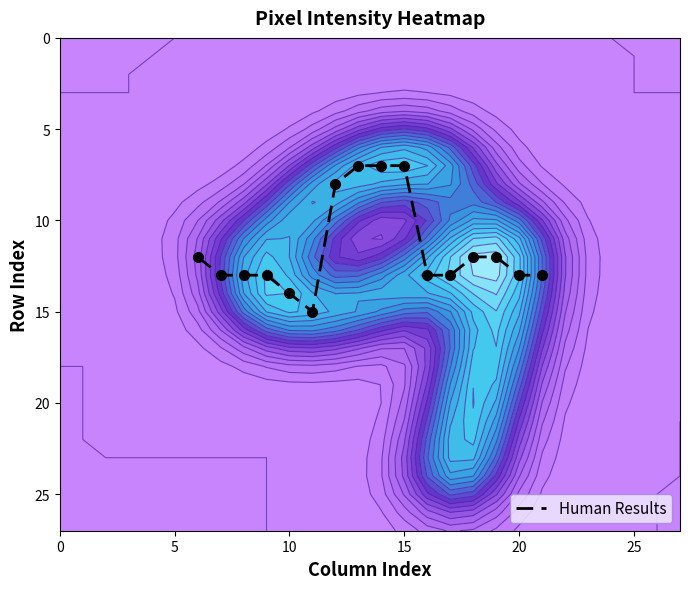

What is the highest value of the Human Results series?

15